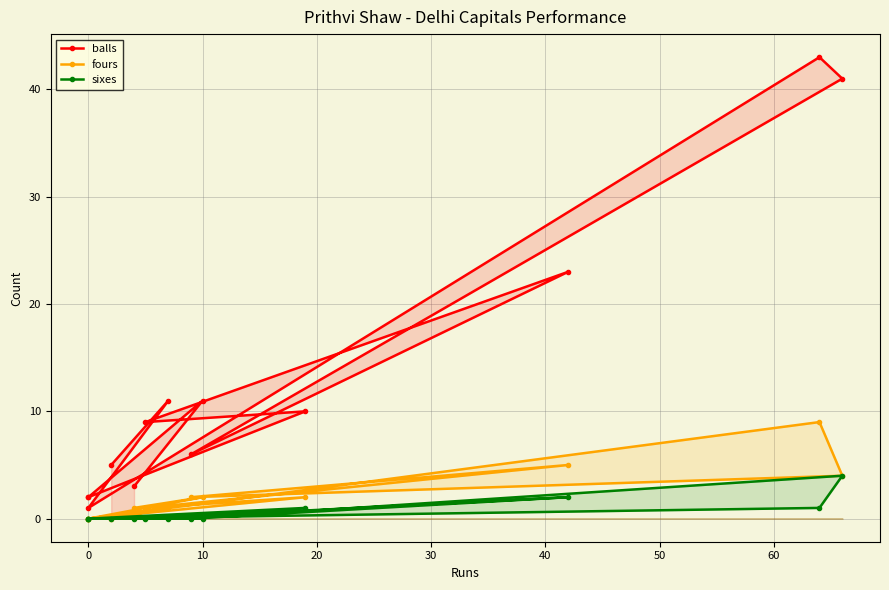

What is the maximum value shown in the chart?

43